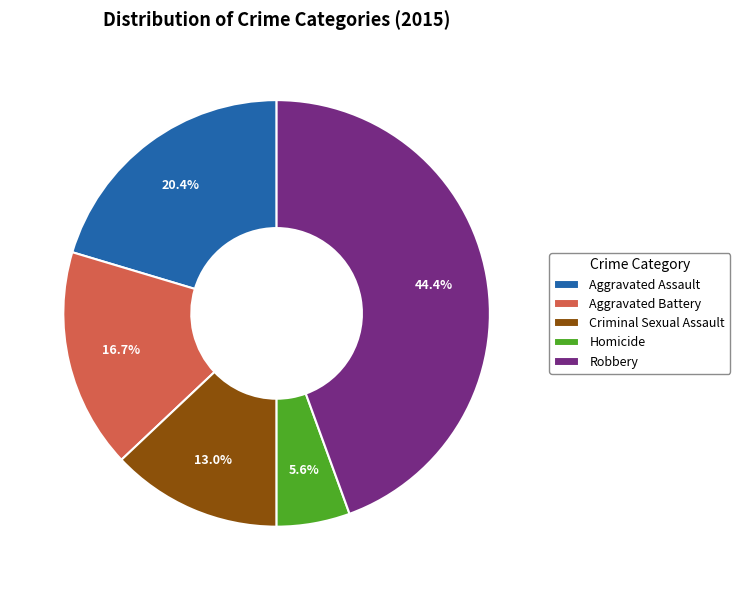

What percentage is the Robbery slice, to the nearest percent?

44%